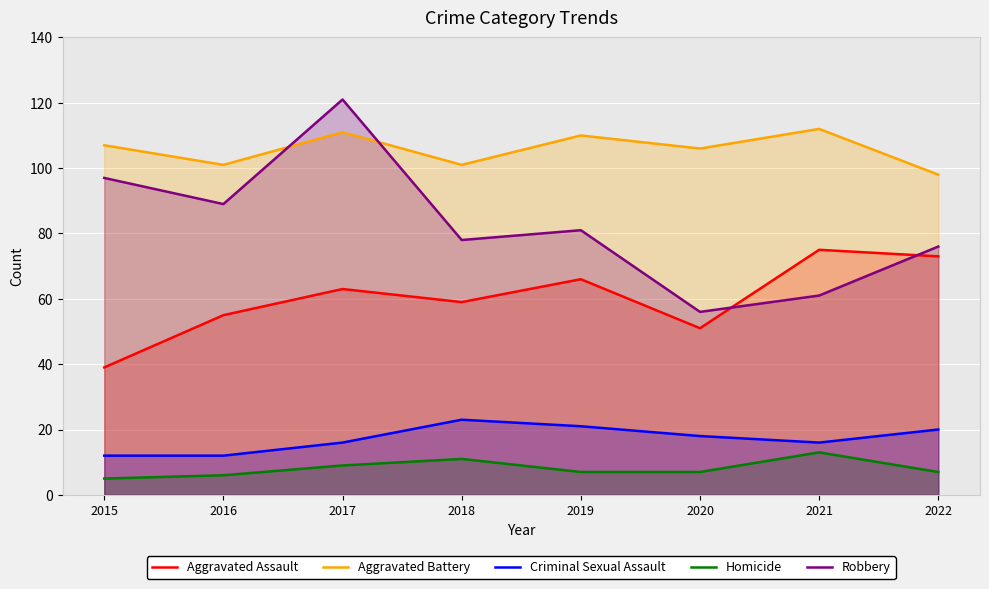

What is the difference between the highest and lowest values at 2022?

91